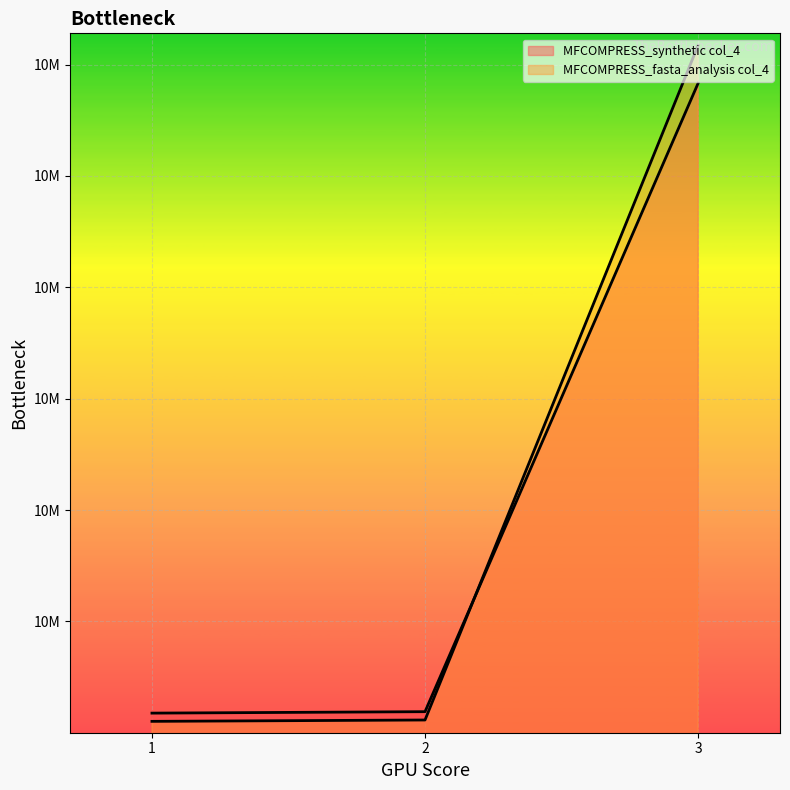

At how many categories does at least one series exceed 10567403?

1